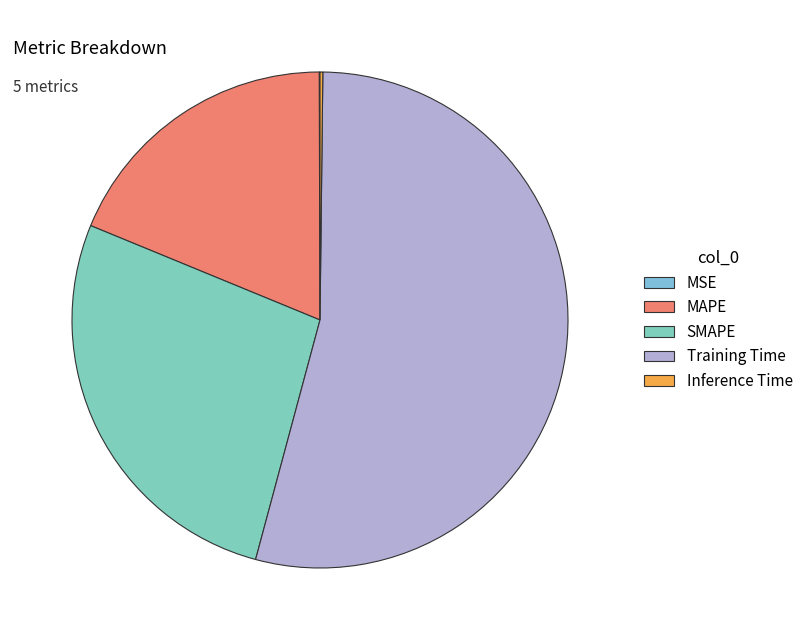

To the nearest percent, what is the difference between the largest and smallest slice percentages?

54%